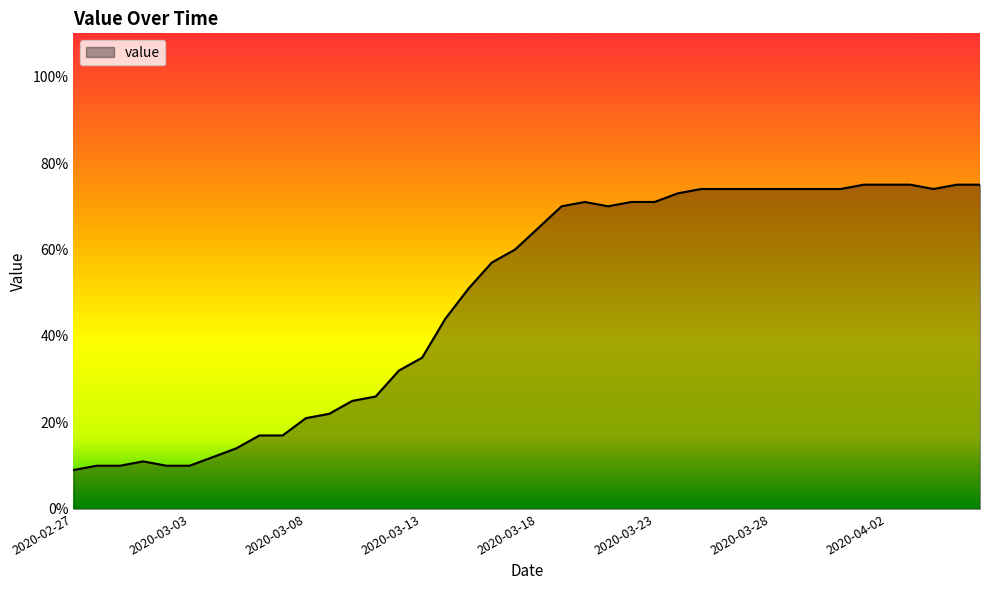

Does the chart display data point markers on the line(s)?

No